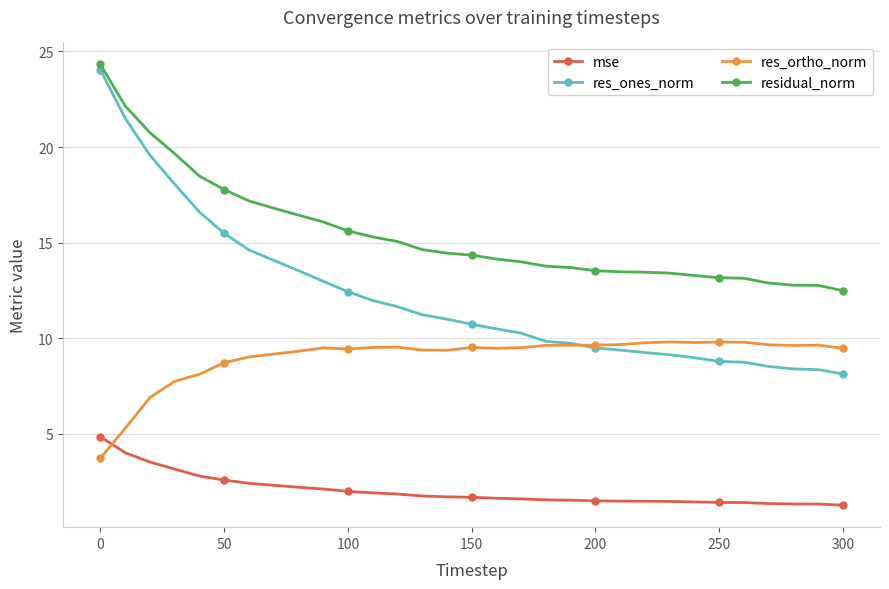

Rank the series by their average value, from lowest to highest.

mse, res_ortho_norm, res_ones_norm, residual_norm